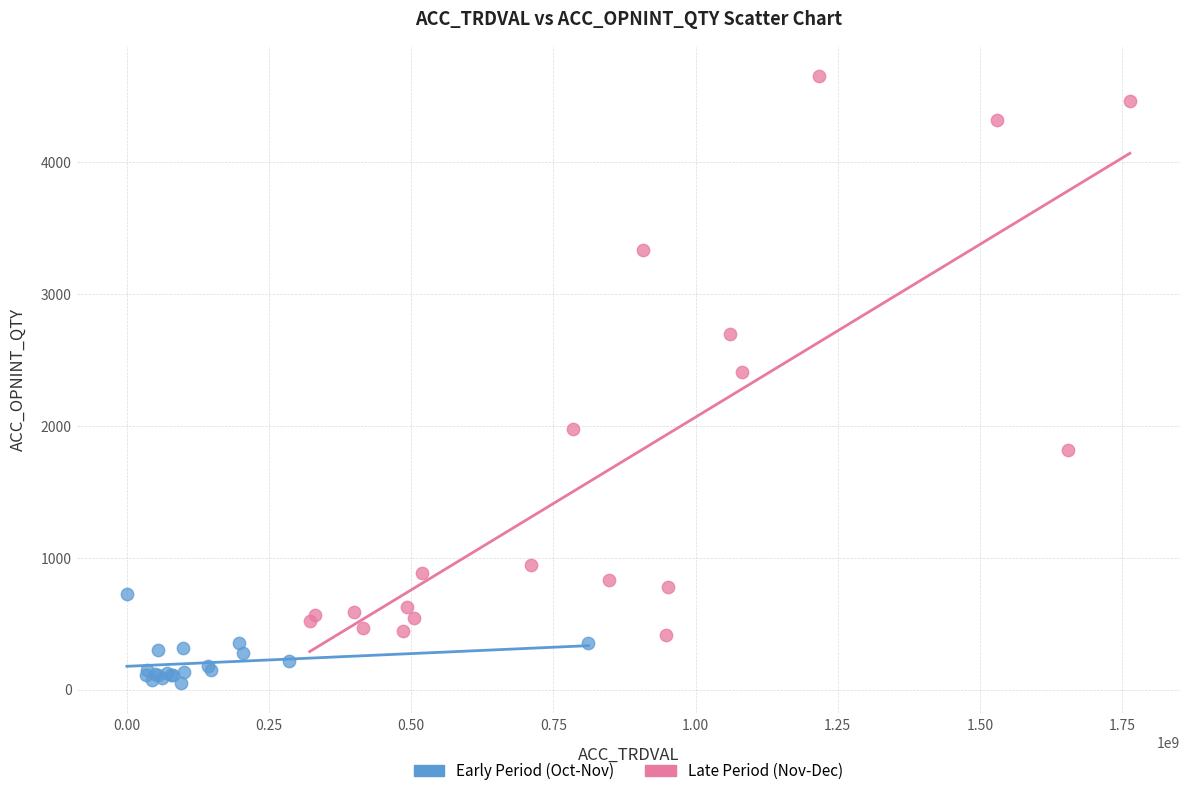

Which series contains the highest Y value?

Late Period (Nov-Dec)